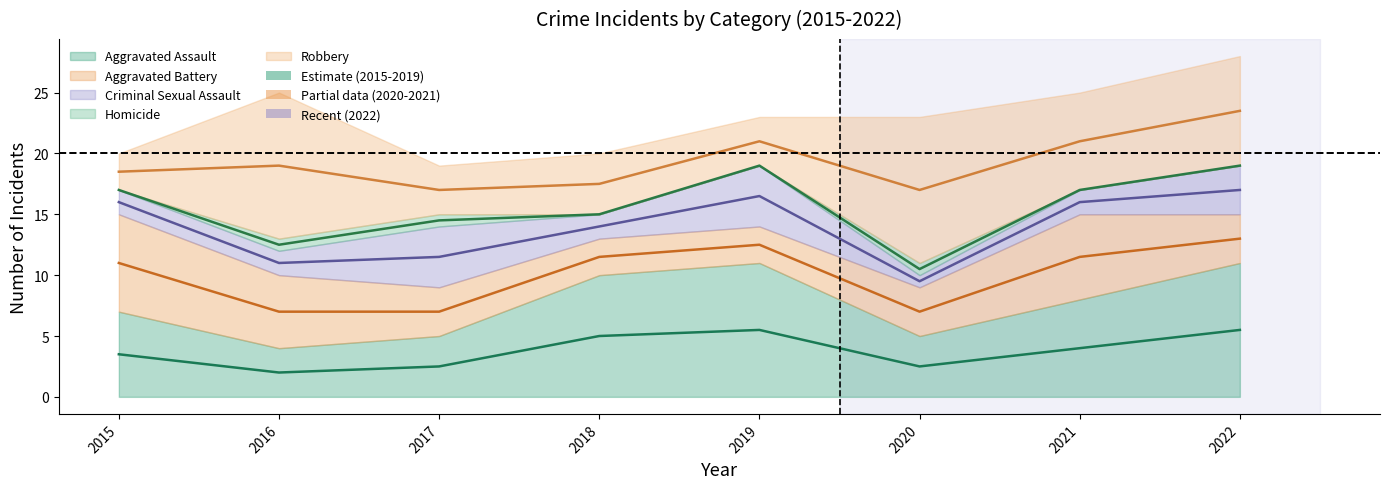

Reading left to right, transcribe all the data shown in this chart.

Aggravated Assault: 7	4	5	10	11	5	8	11
Aggravated Battery: 8	6	4	3	3	4	7	4
Criminal Sexual Assault: 2	2	5	2	5	1	2	4
Homicide: 0	1	1	0	0	1	0	0
Robbery: 3	12	4	5	4	12	8	9